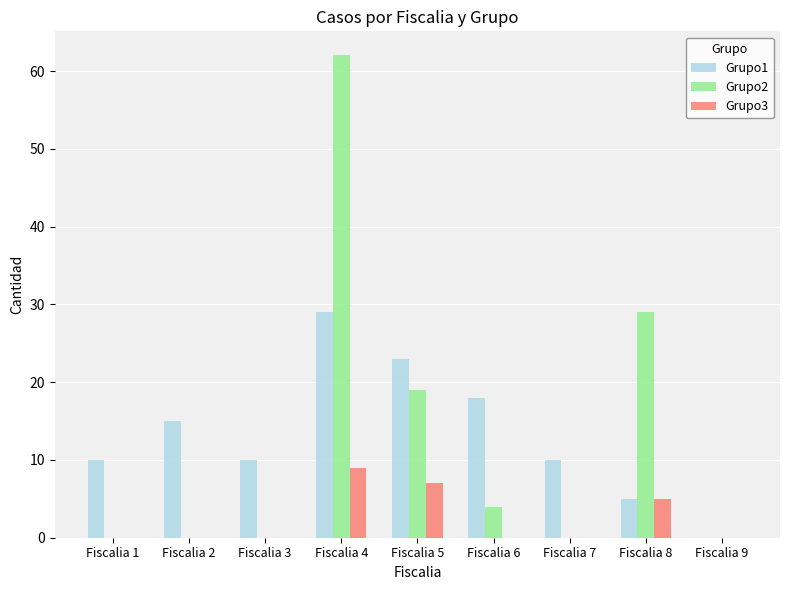

Where is Grupo1 nearest to the value 14?

Fiscalia 2